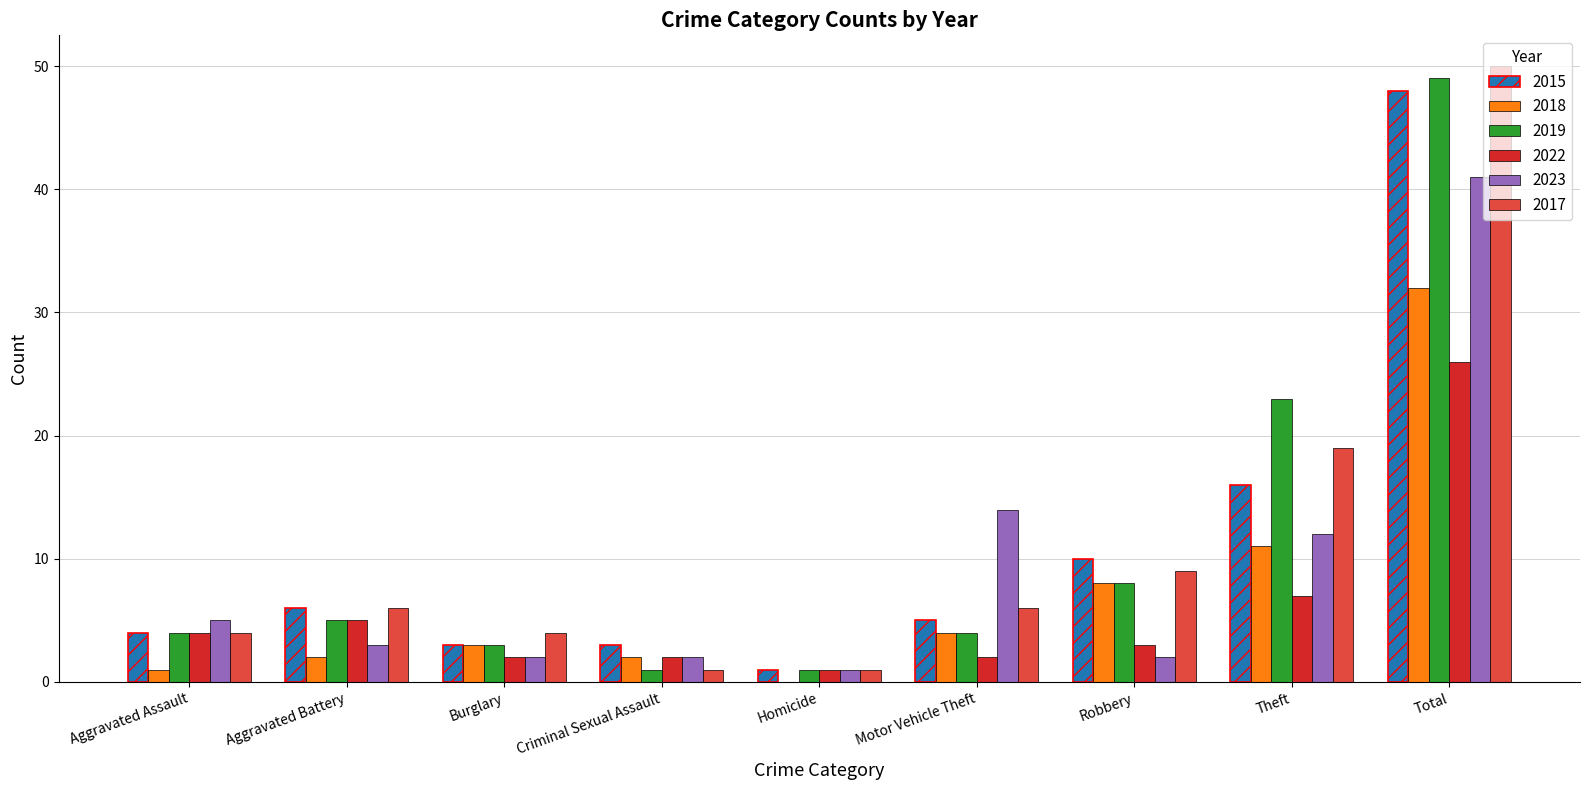

Is it true that 2019 equals 3 at Burglary?

True